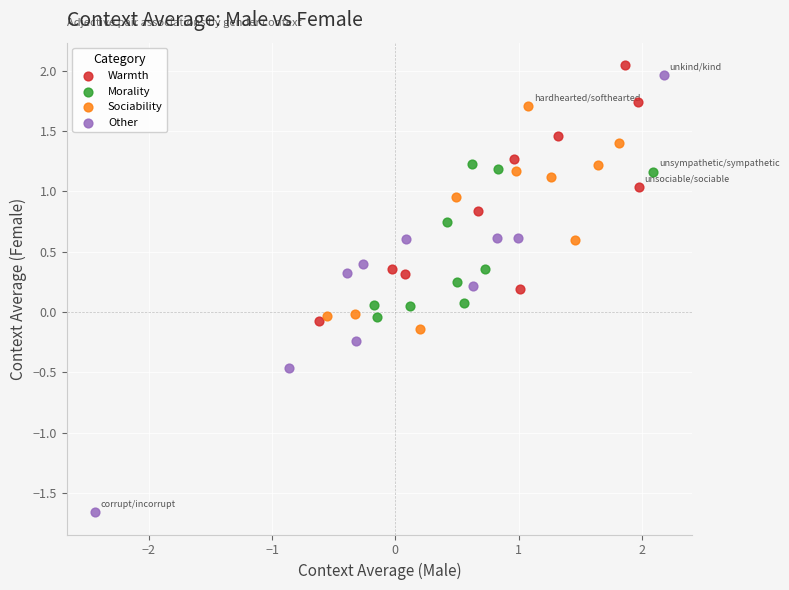

Which series contains the highest Y value?

Warmth